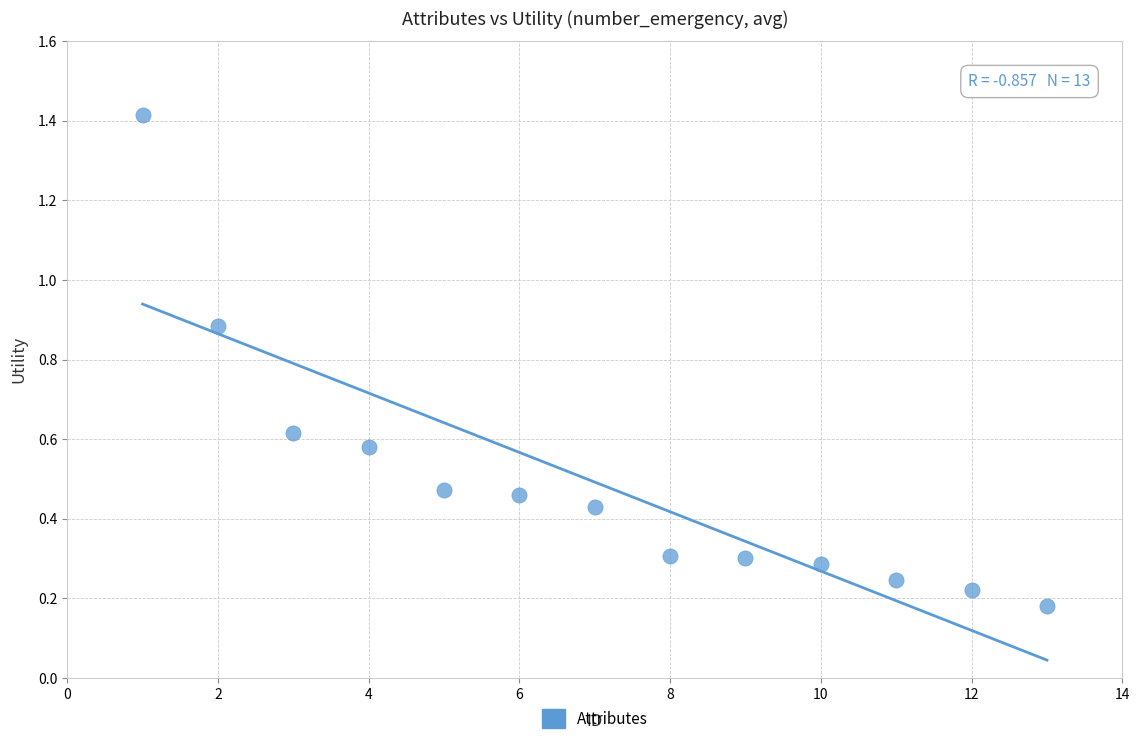

What is the range of X values (max minus min)?

12.0